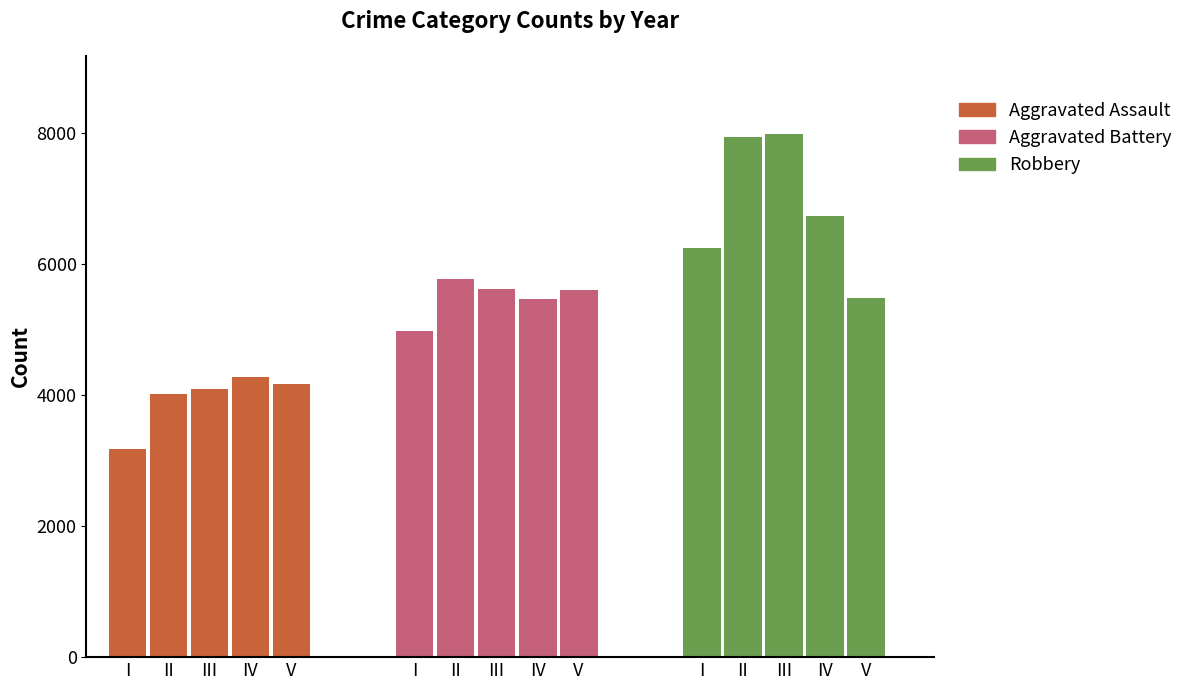

What is the difference between the maximum and minimum values in the Aggravated Assault series?

1102